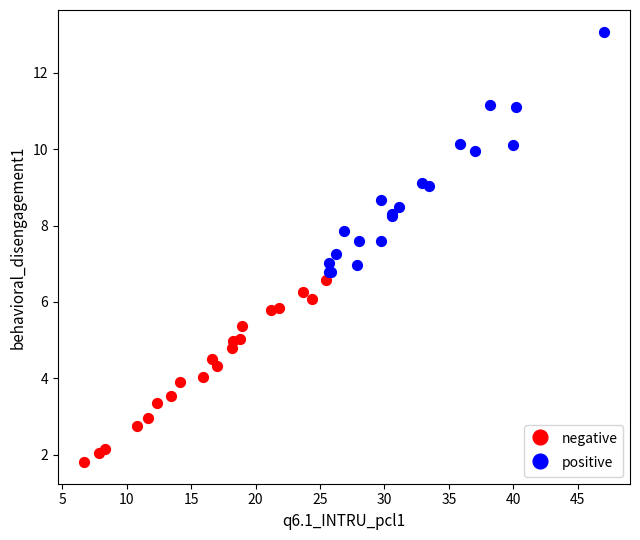

Which series has the largest Y range (max minus min)?

positive